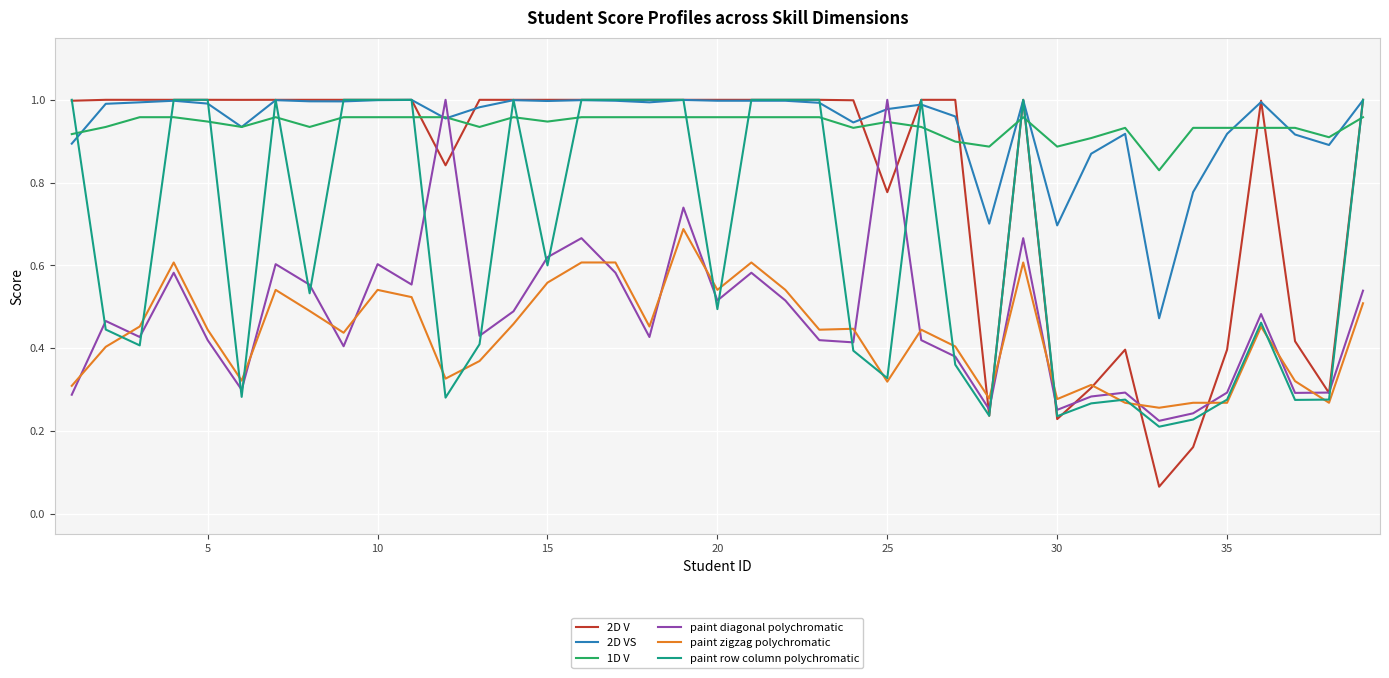

Which series has the widest spread of values?

2D V